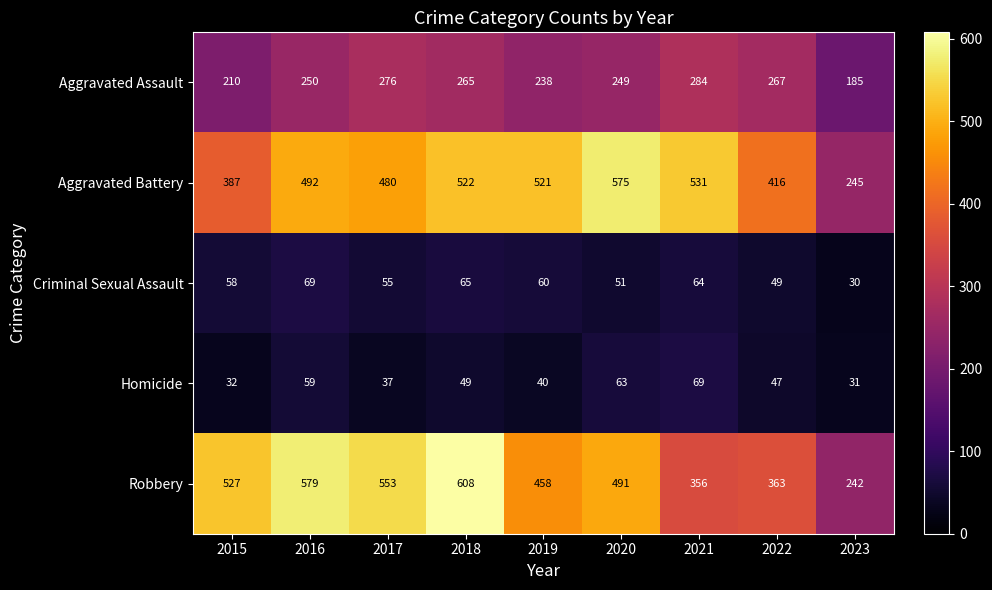

What is the highest value of the Robbery series?

608